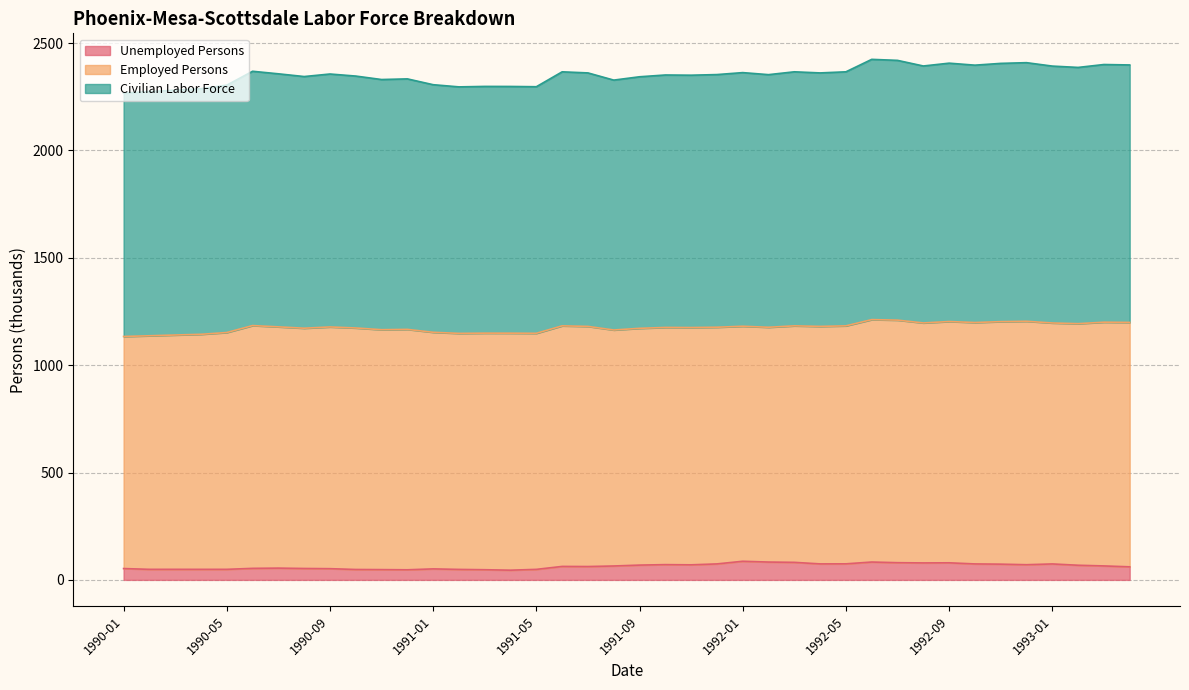

Which category has the highest value across all series?

1992-06